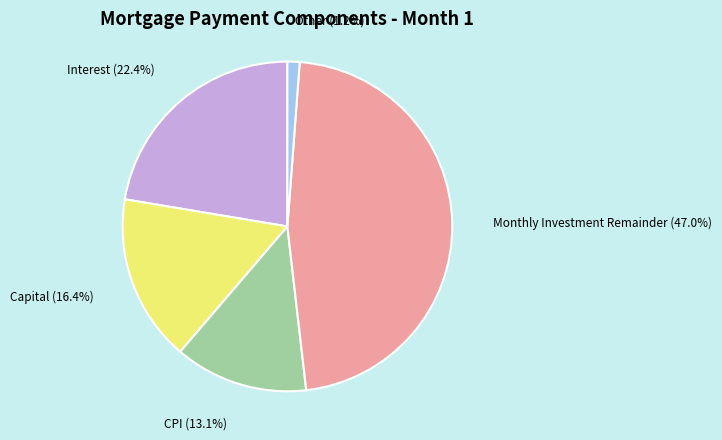

Does any single category account for the majority?

No